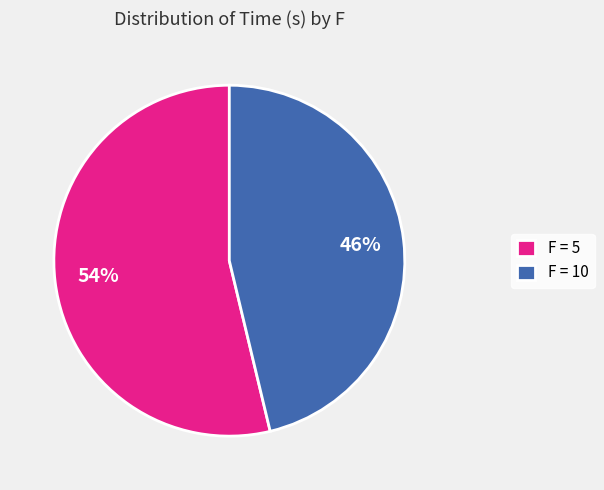

Which slice is the largest?

F = 5